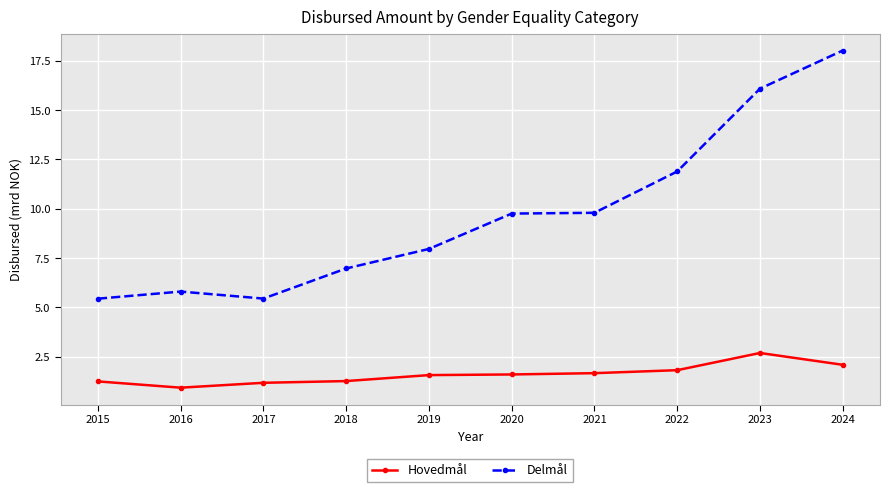

Does the chart have visible grid lines?

Yes